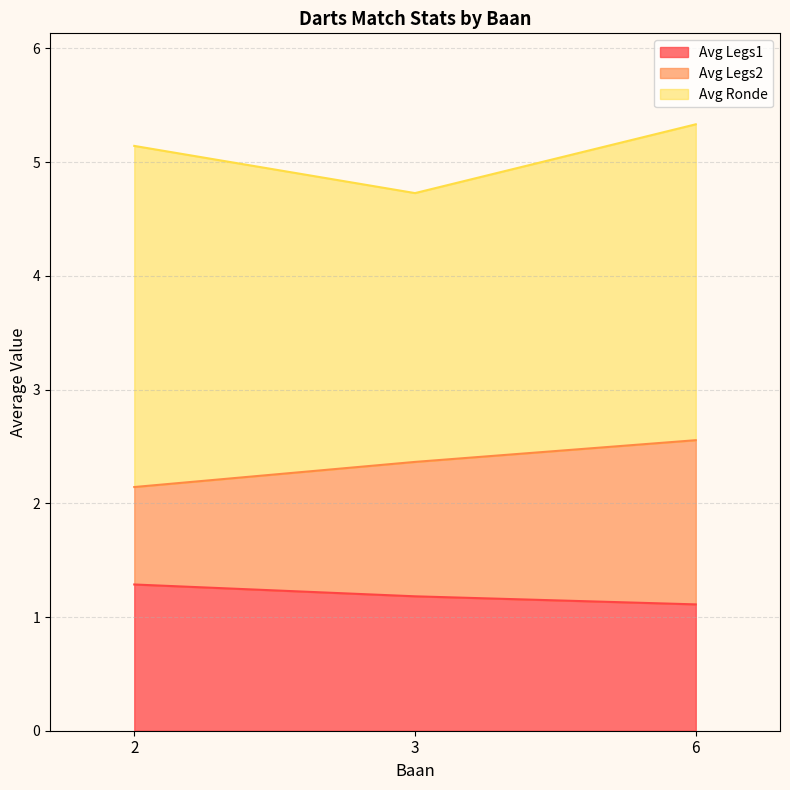

What is the highest value of the Avg Legs1 series?

1.3